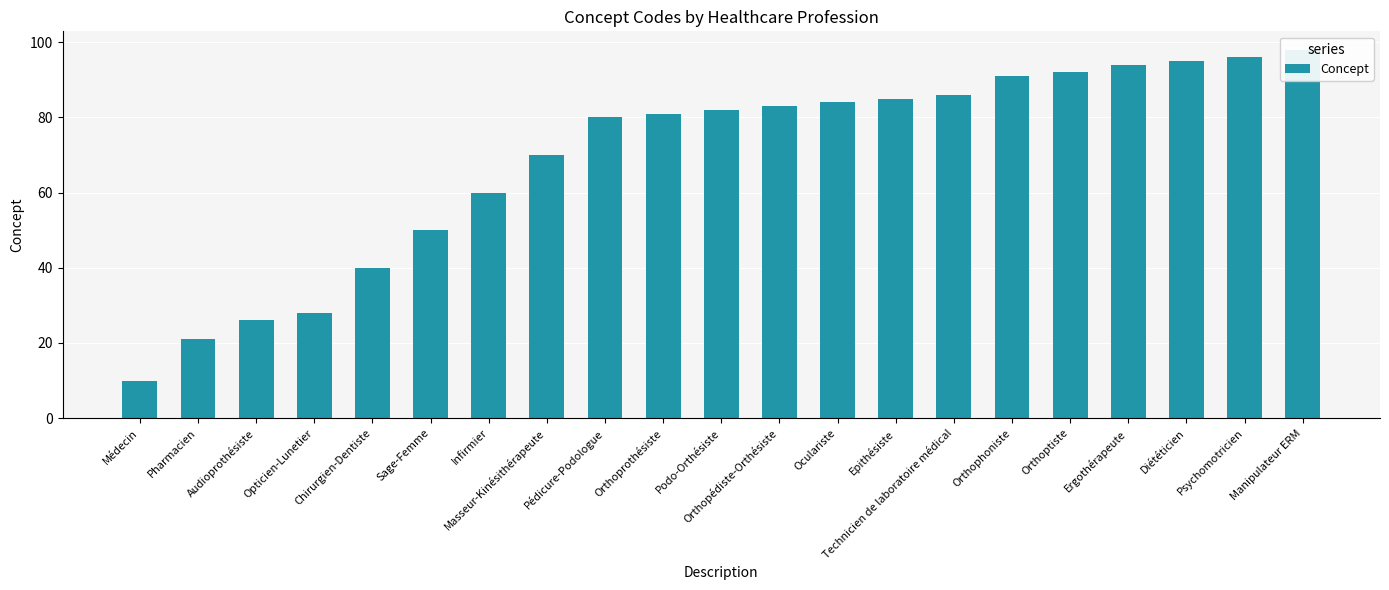

Is it true that the value at Diététicien is 95?

True